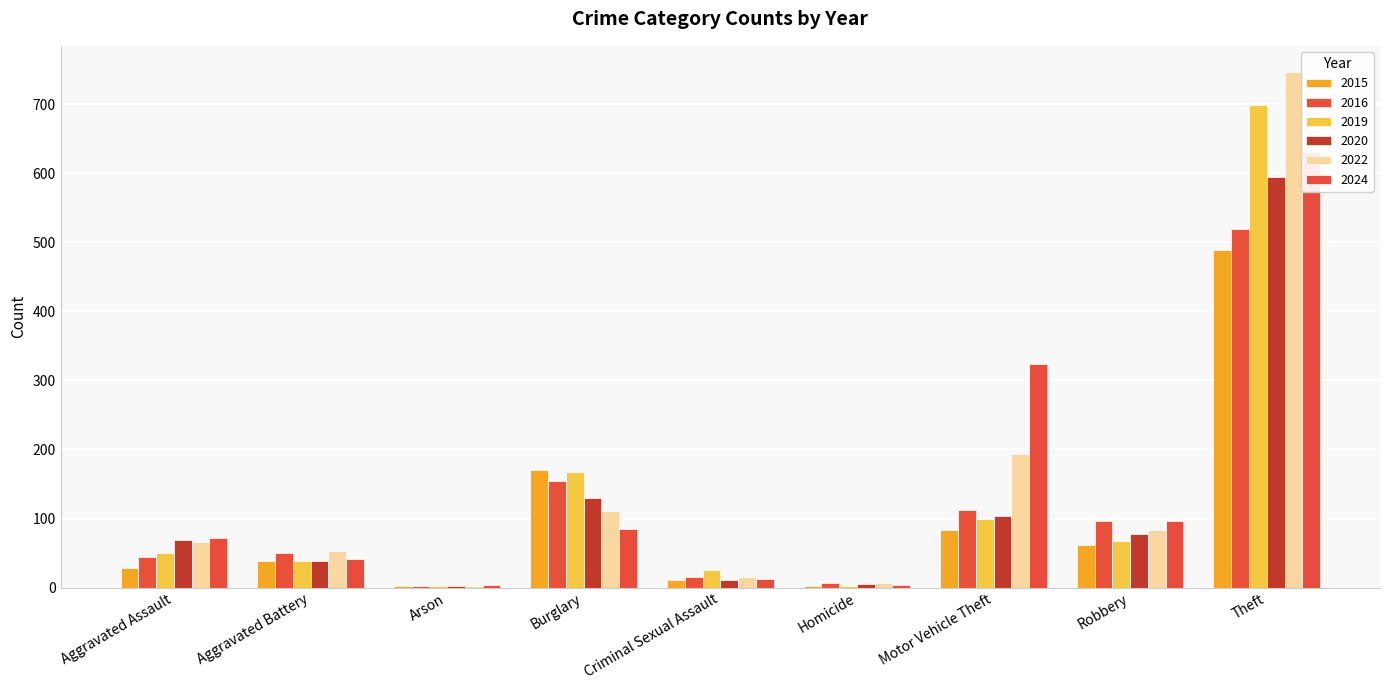

How many values in the 2024 series are below 72?

4